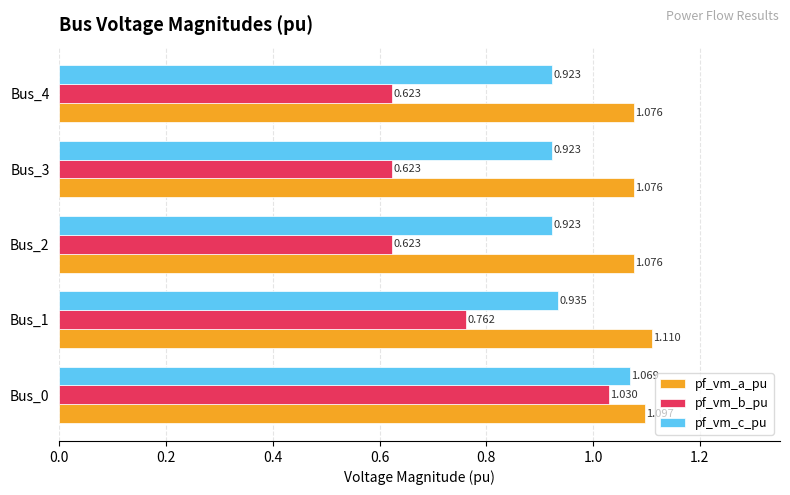

Which series has the widest spread of values?

pf_vm_b_pu